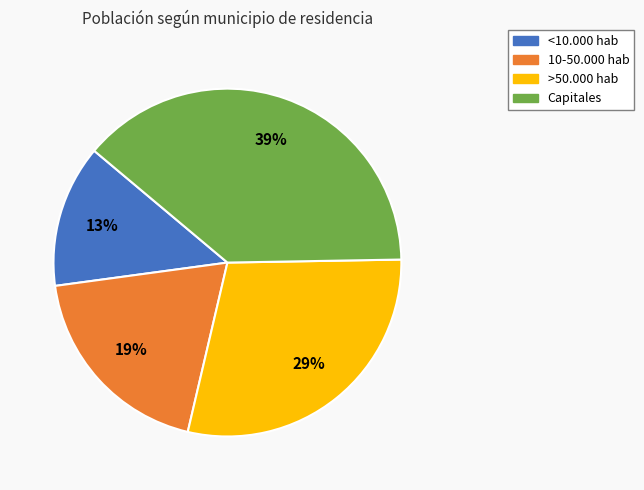

To the nearest percent, what percentage of the pie is >50.000 hab?

29%